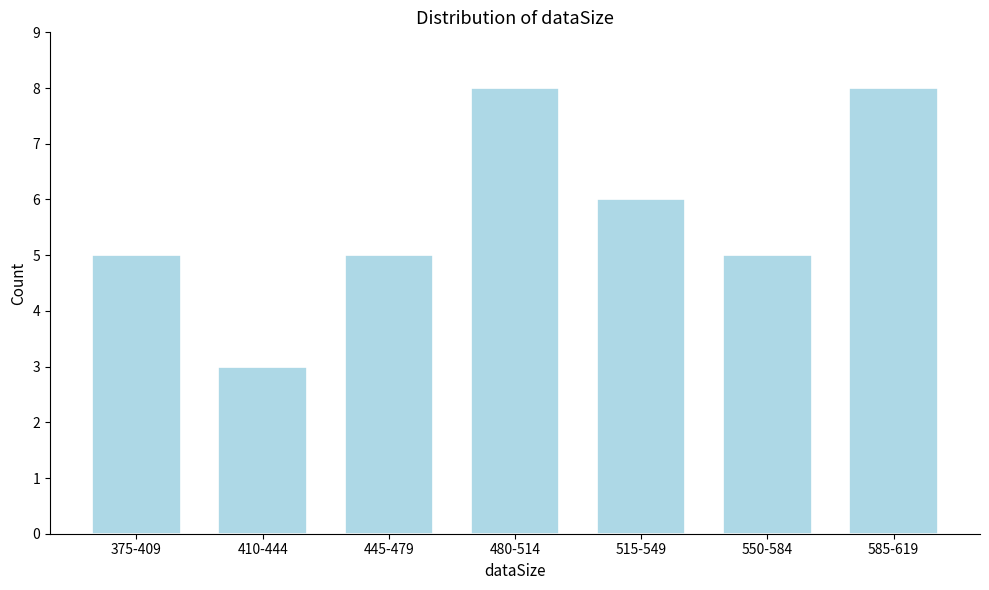

Reading left to right, transcribe all the data shown in this chart.

5	3	5	8	6	5	8